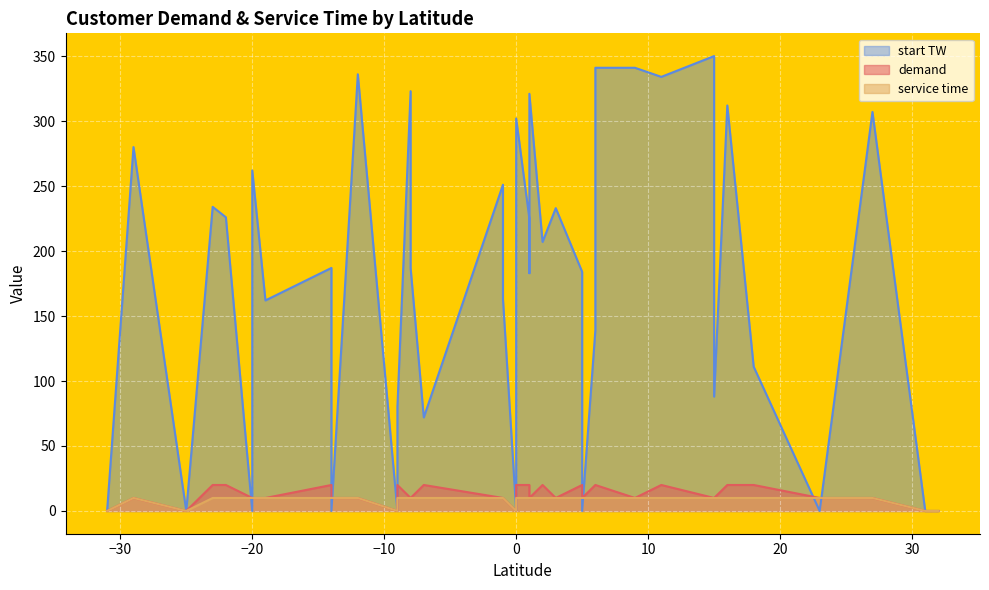

How many values in demand are above zero?

34